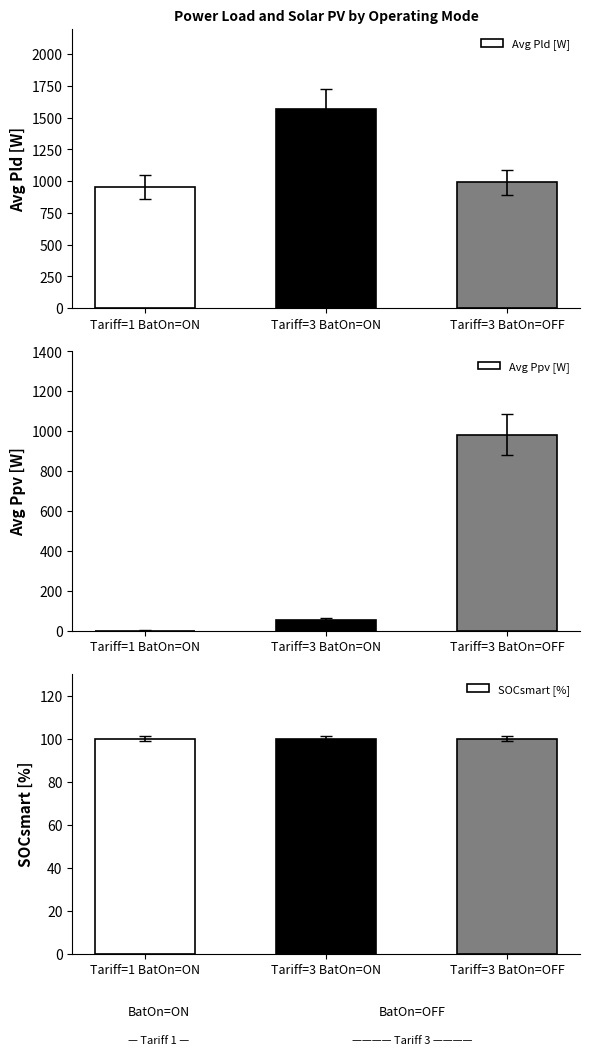

What are all the series names shown in the legend?

Avg Pld [W], Avg Ppv [W], SOCsmart [%]